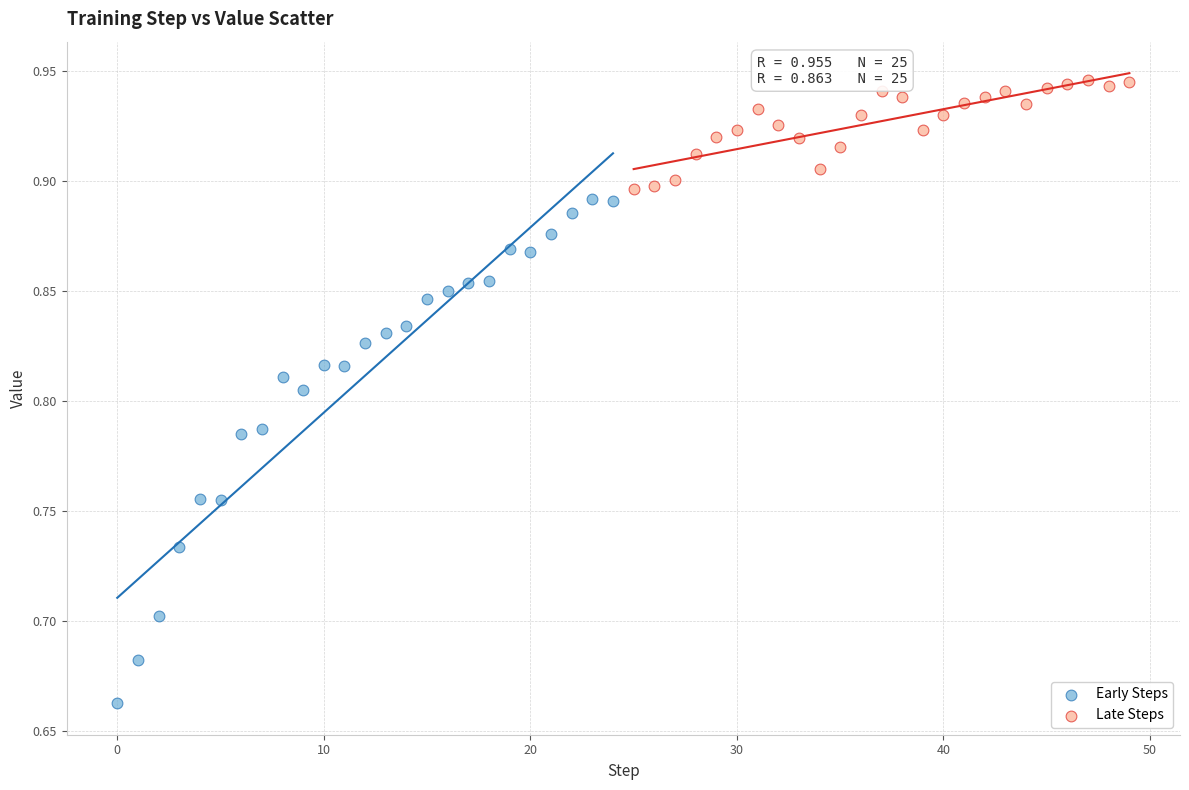

Which series reaches the maximum Y coordinate?

Late Steps